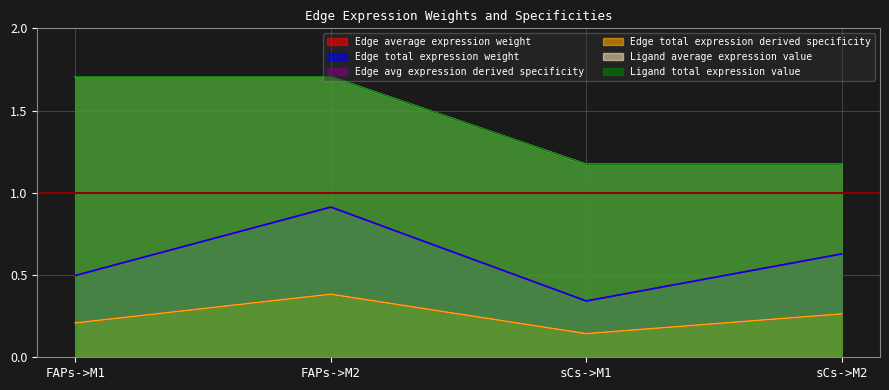

At how many categories does at least one series exceed 0?

4